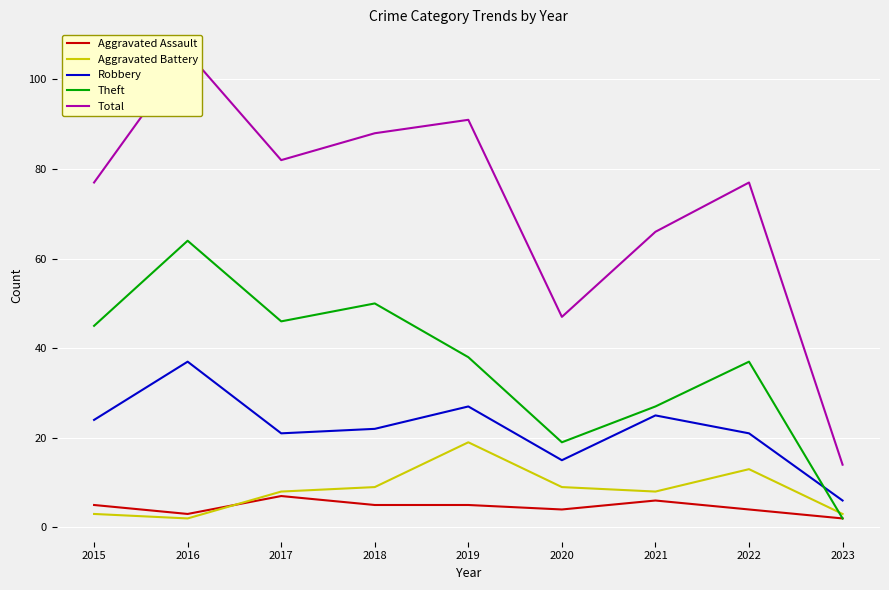

Which series changed the most between 2018 and 2023?

Total